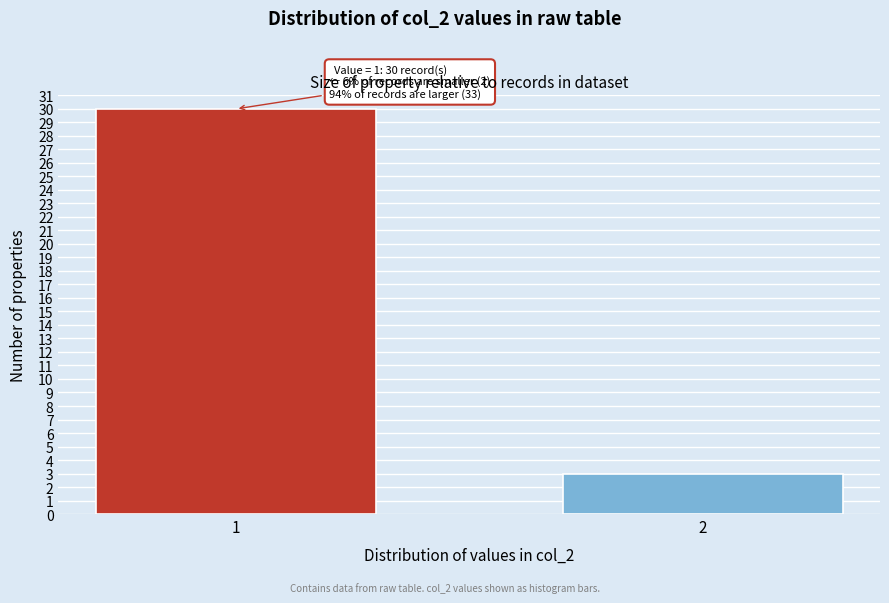

Reading right to left, extract all data points from this chart.

2=3	1=30